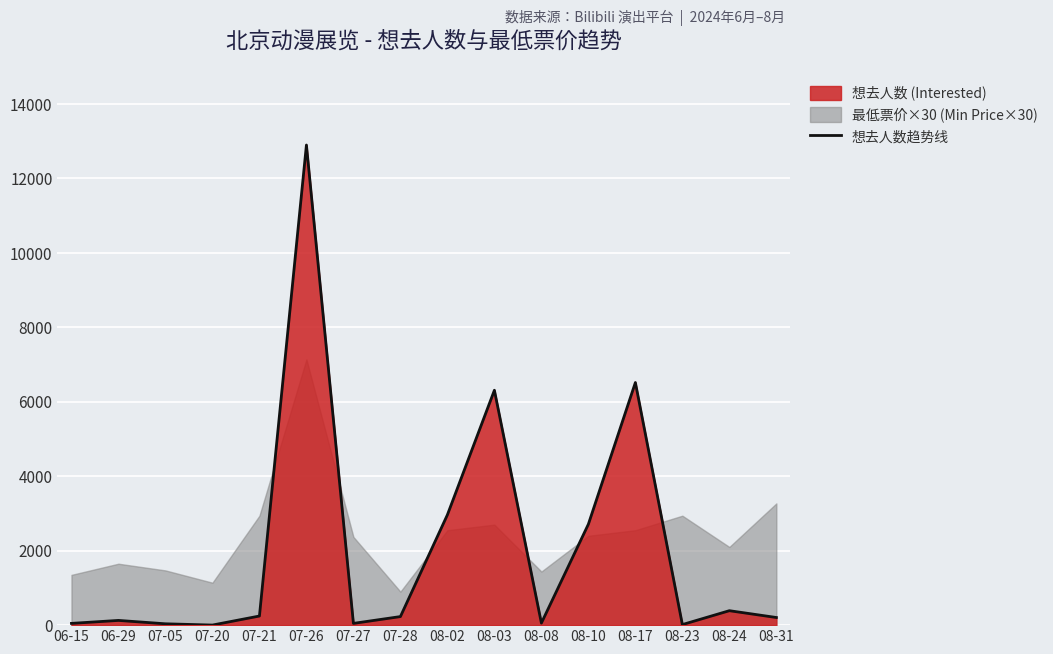

What is the label of the 2nd point from the right?

08-24